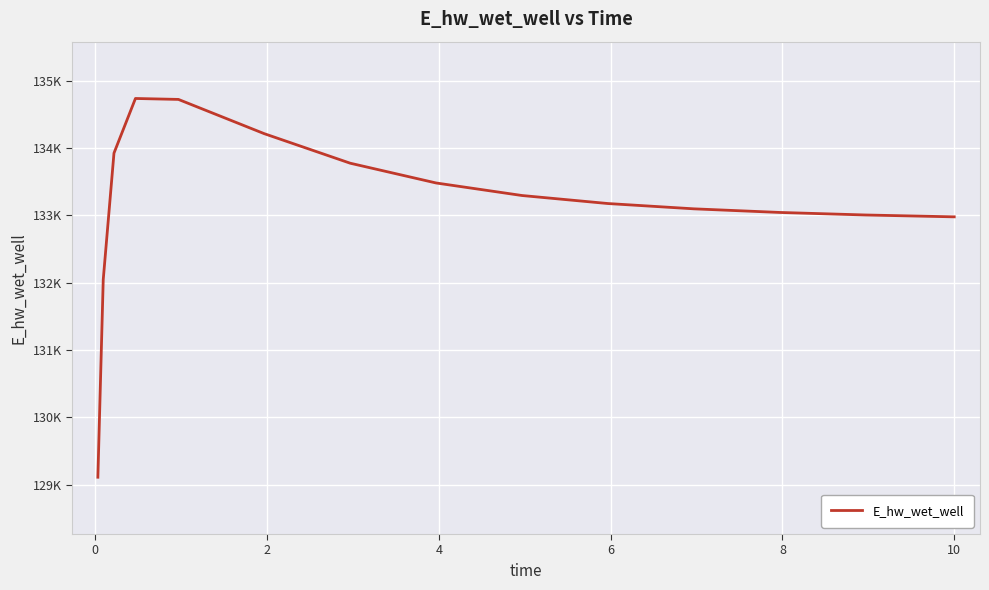

What is the difference between the maximum and minimum values?

5624.8